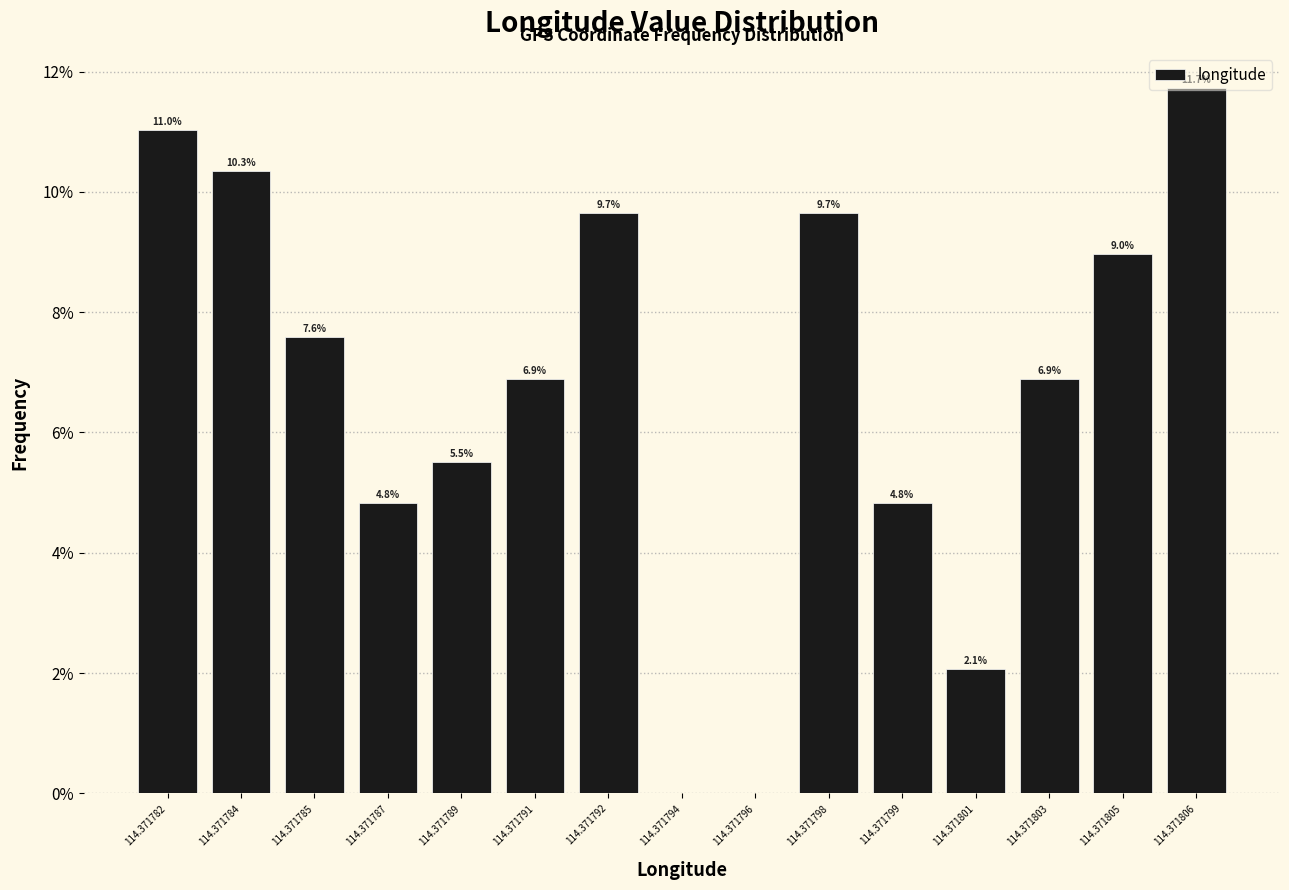

What is the approximate value at 114.371791?

6.9